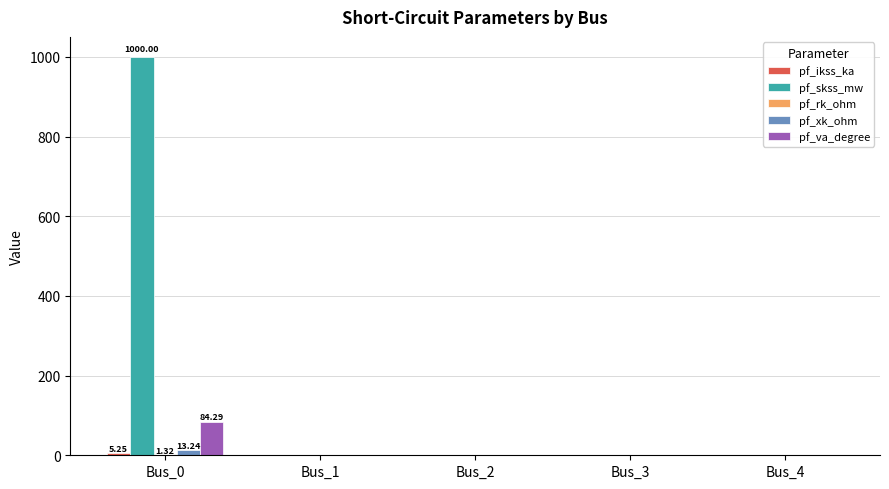

What is the sum of all pf_xk_ohm values?

13.2